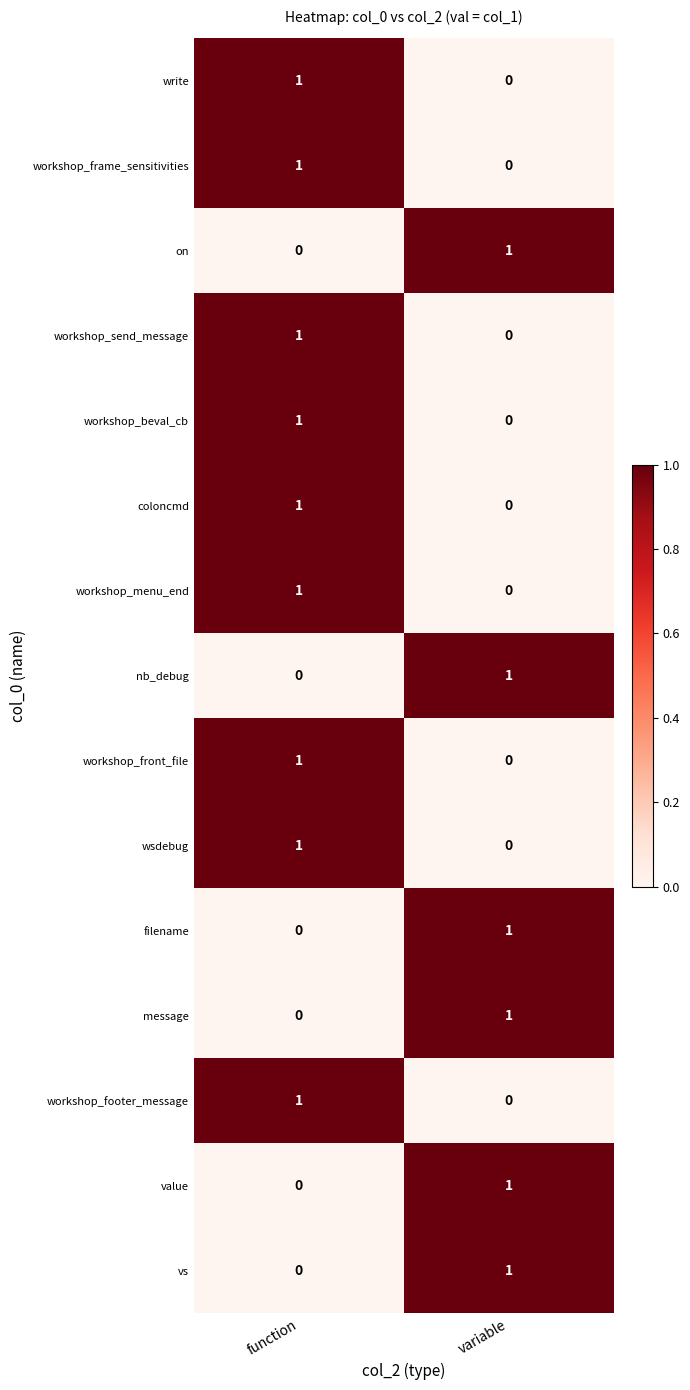

At which category is the sum across all series the highest?

function